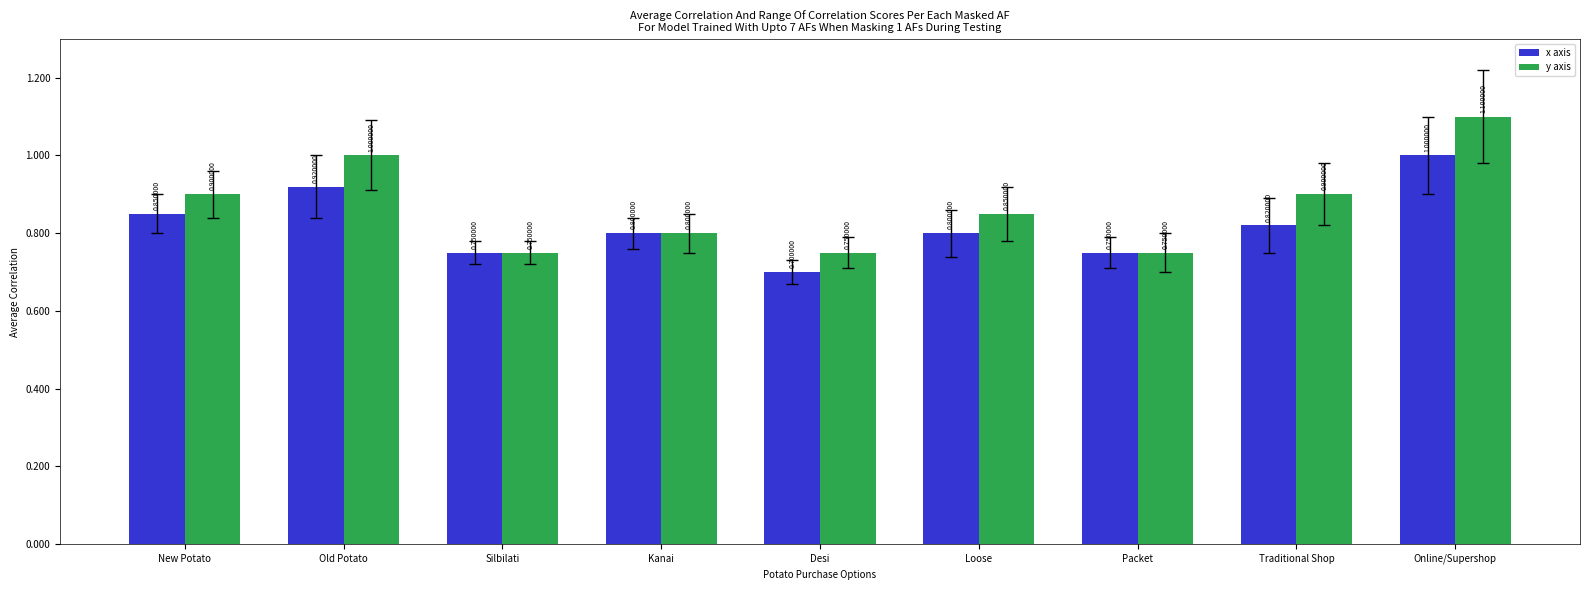

List the series in order of their peak value, highest first.

y axis, x axis